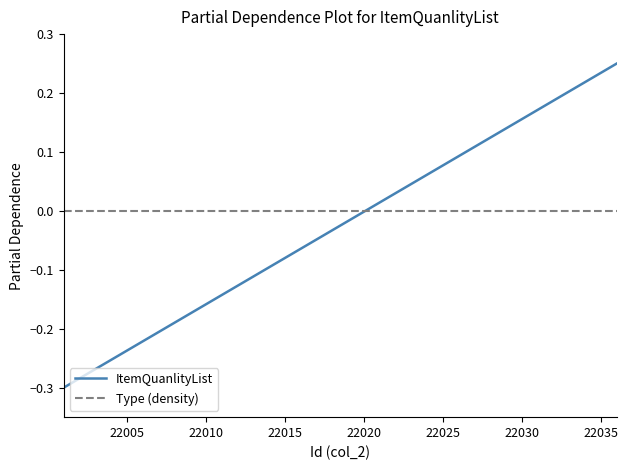

Which series has the largest range (max minus min)?

ItemQuanlityList